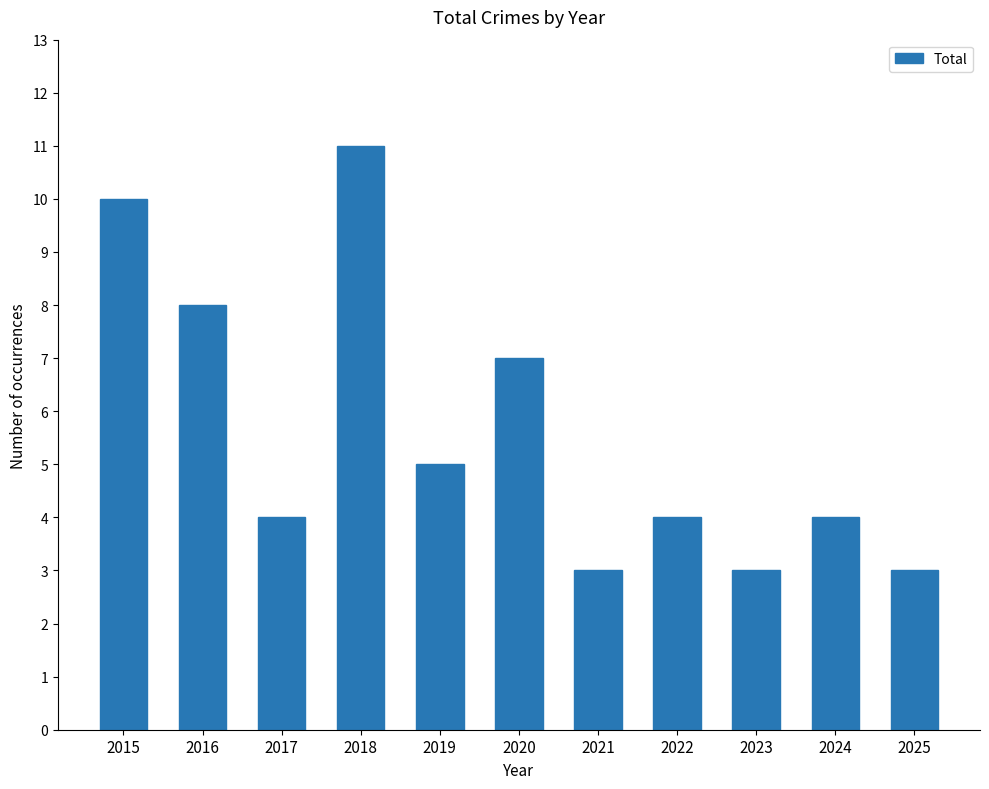

How many data points does each series have?

11